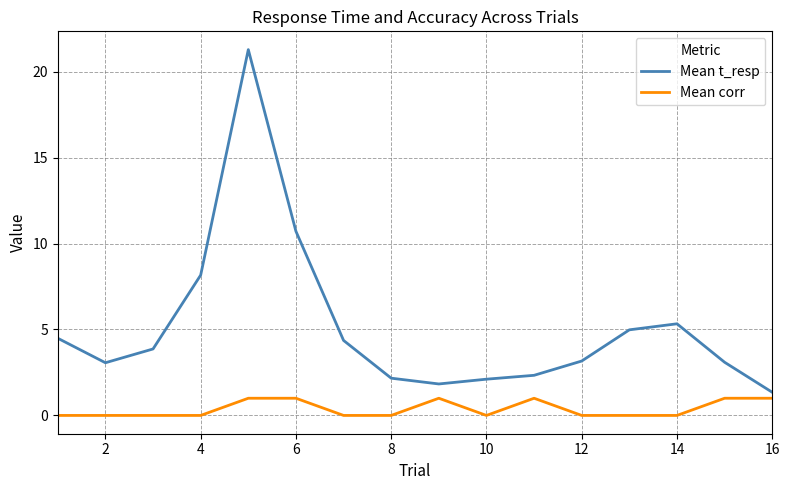

What is the greatest value displayed?

21.3